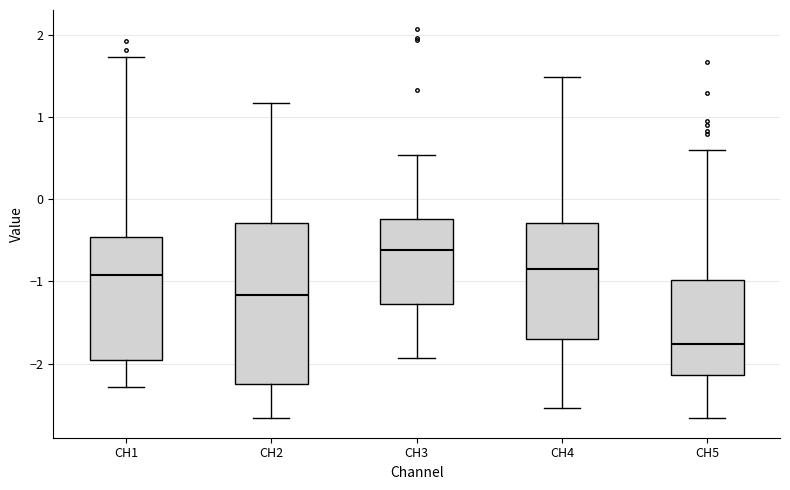

Where does the upper whisker of the box for CH5 end on the y-axis? The values are not printed on the chart, so give them approximately, as read against the axis.

0.6